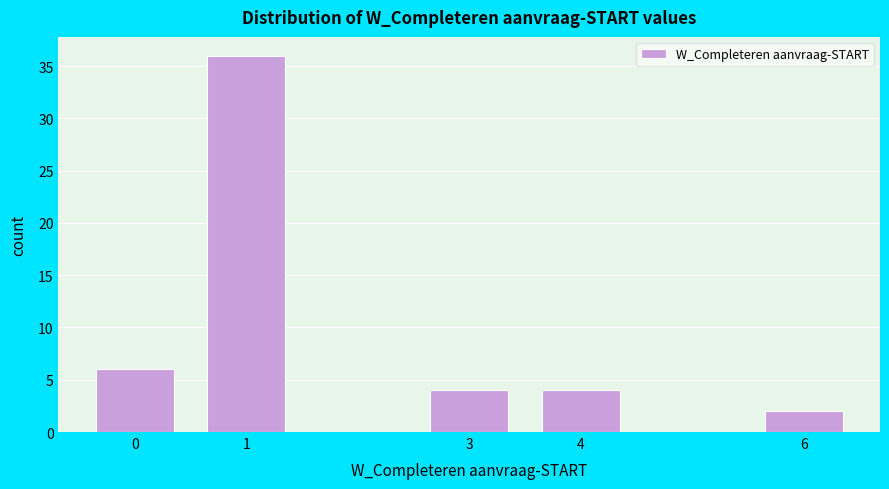

Which range on the x-axis has the tallest bar?

0.5 to 1.5